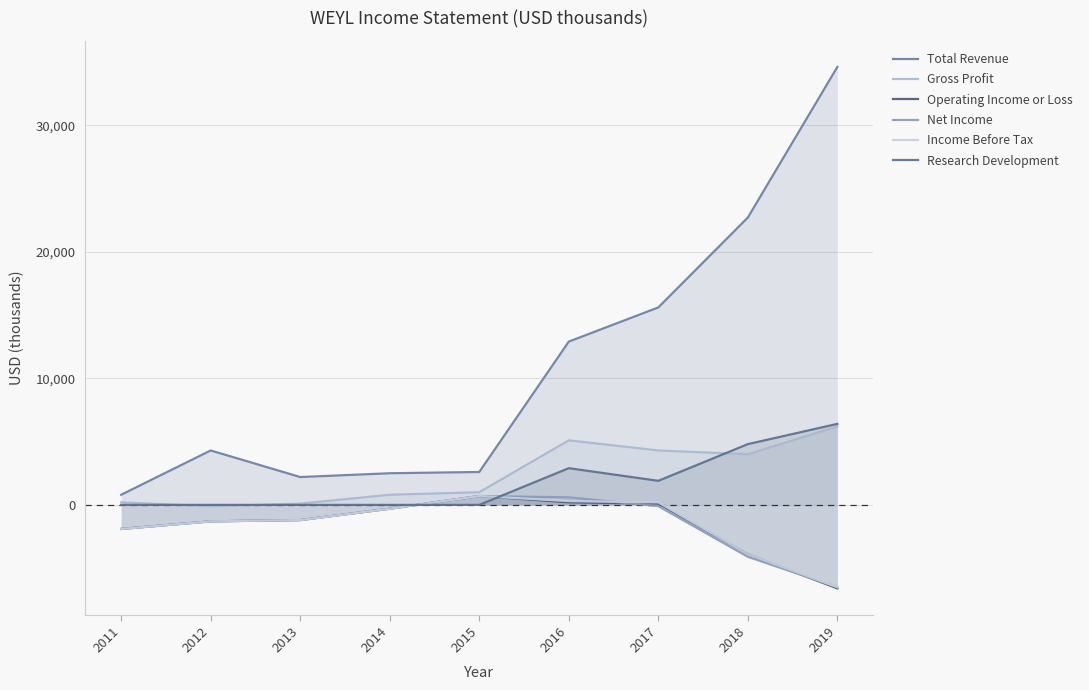

Where is Gross Profit nearest to the value 3050?

2018